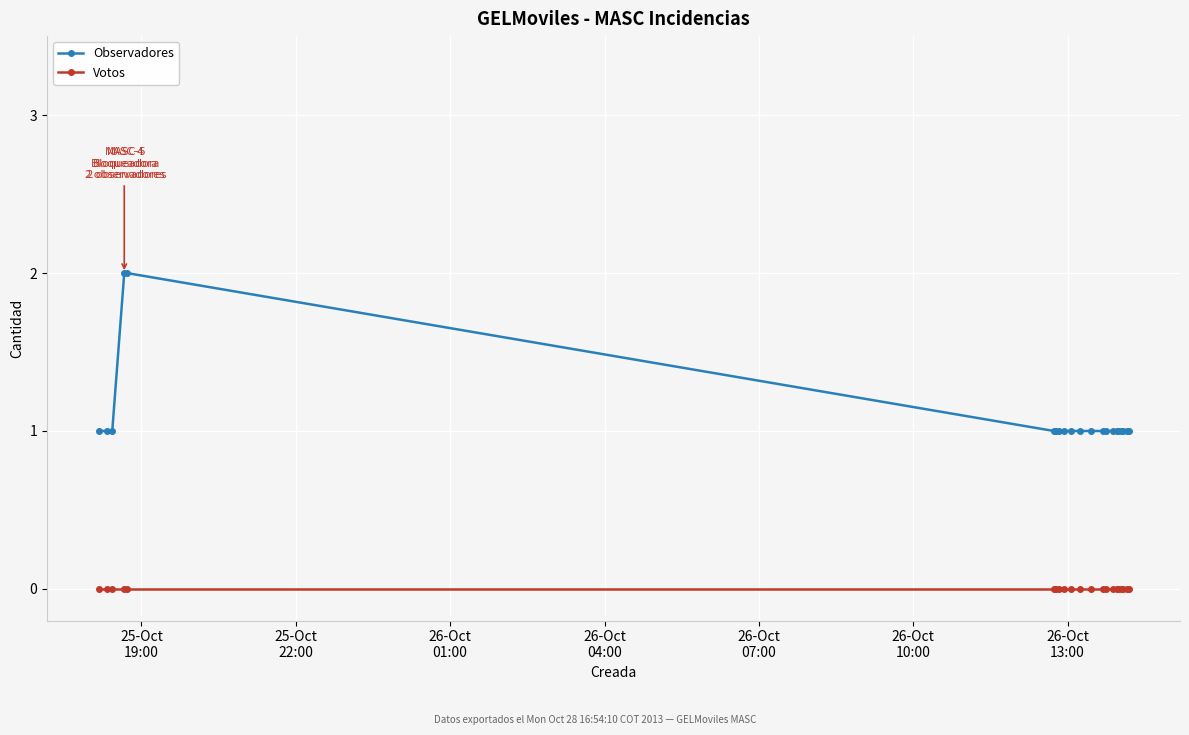

How many categories are shown in the chart?

21